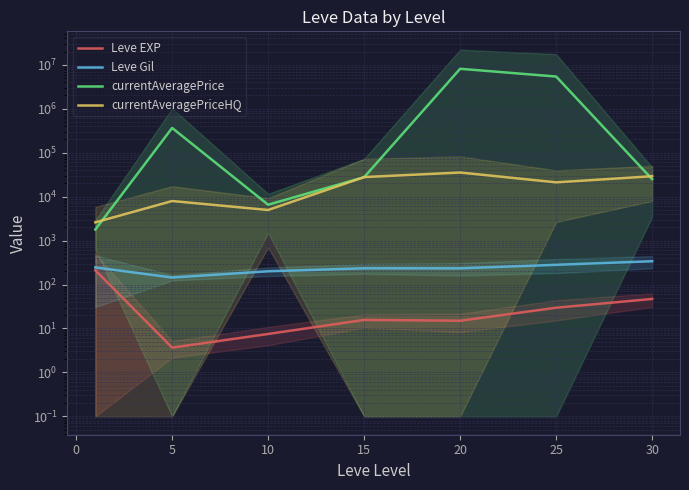

Reading left to right, list all the values displayed in this chart.

Leve EXP: 210.7	3.7	7.5	15.7	15.0	29.7	47.0
Leve Gil: 245.0	144.3	200.2	234.2	233.8	281.0	339.0
currentAveragePrice: 1778.7	365266.5	6541.1	27673.7	8099520.2	5395223.2	24918.3
currentAveragePriceHQ: 2595.7	7939.7	4965.1	27837.0	35377.1	21114.3	29125.0